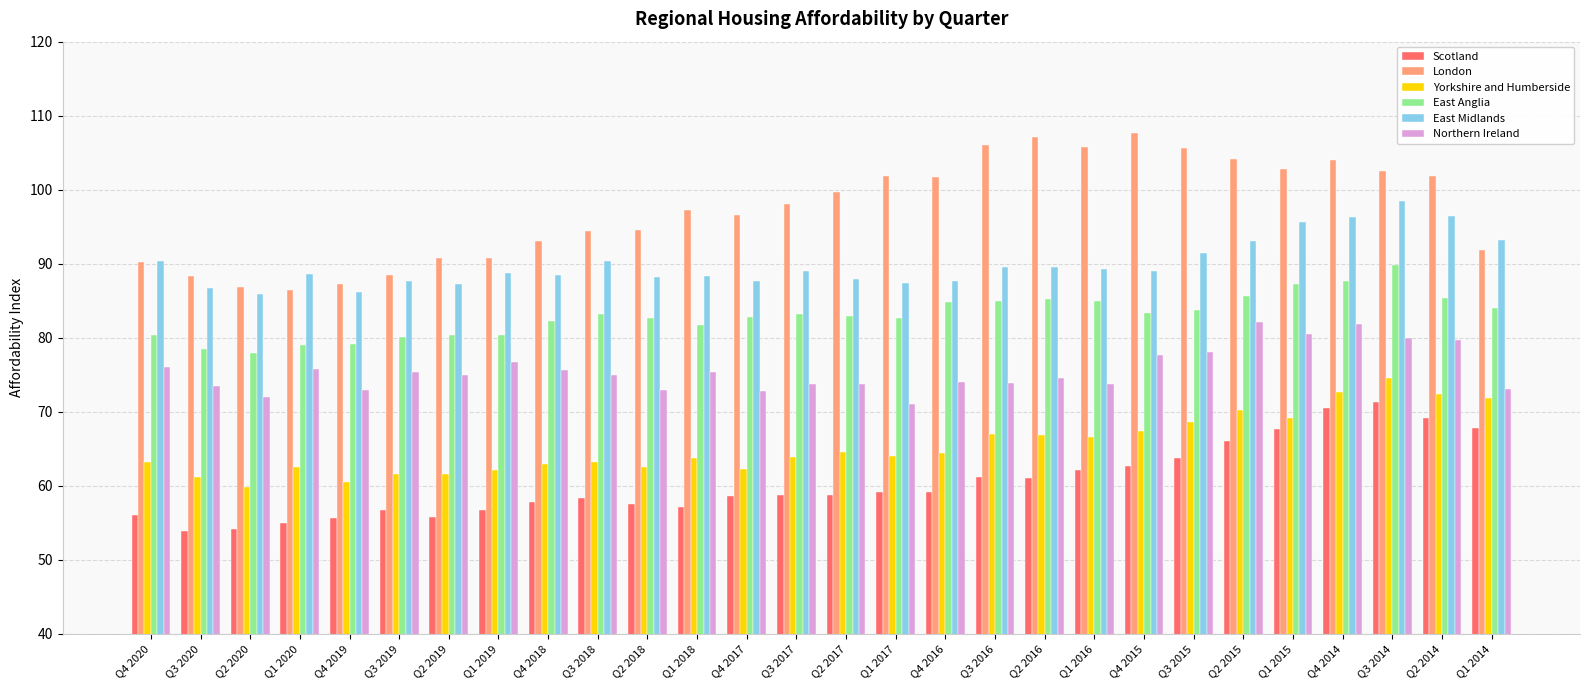

What is the total value across all series at Q2 2020?

436.7